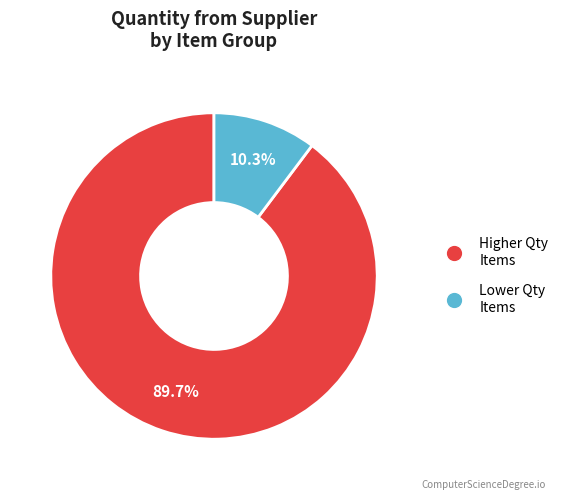

How many segments does this pie chart have?

2